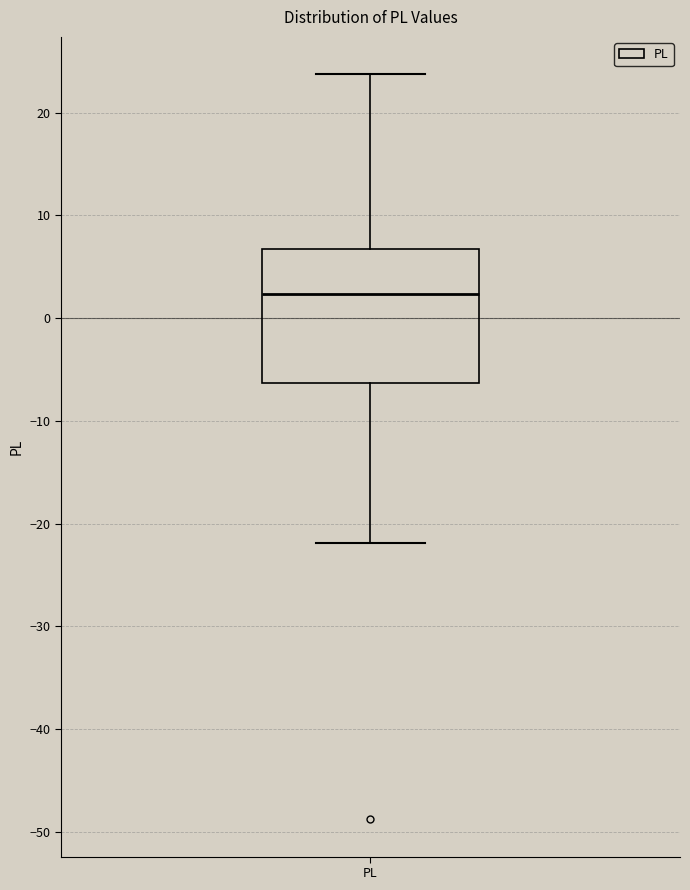

Where does the upper whisker of the box for PL end on the y-axis? The values are not printed on the chart, so give them approximately, as read against the axis.

24